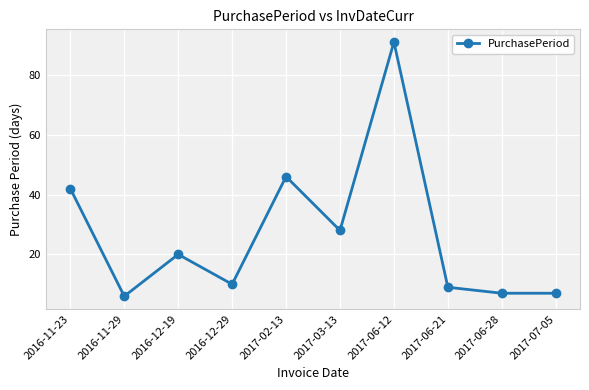

What is the label of the 3rd point from the left?

2016-12-19